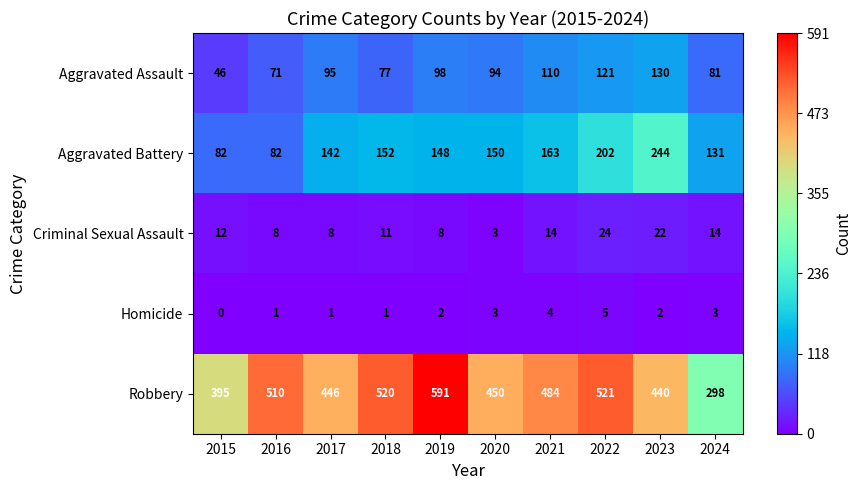

At 2021, list the series in order from smallest to largest.

Homicide, Criminal Sexual Assault, Aggravated Assault, Aggravated Battery, Robbery